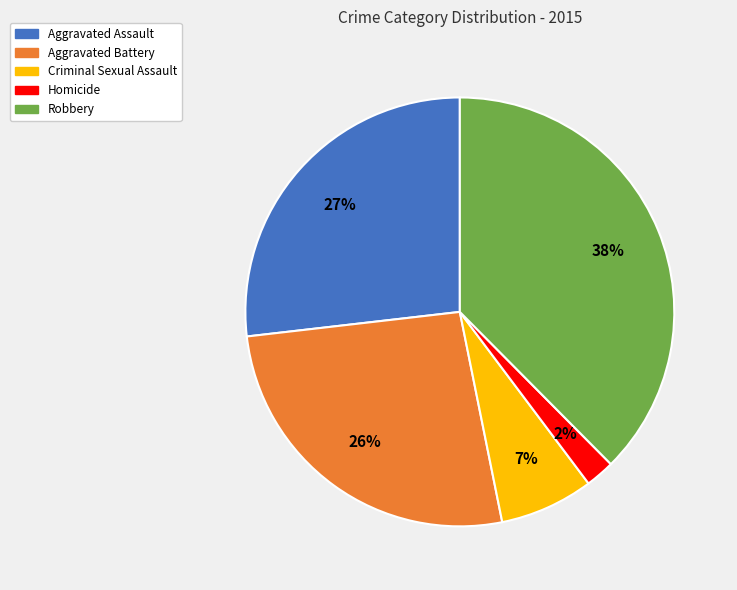

Count the number of slices in the pie.

5